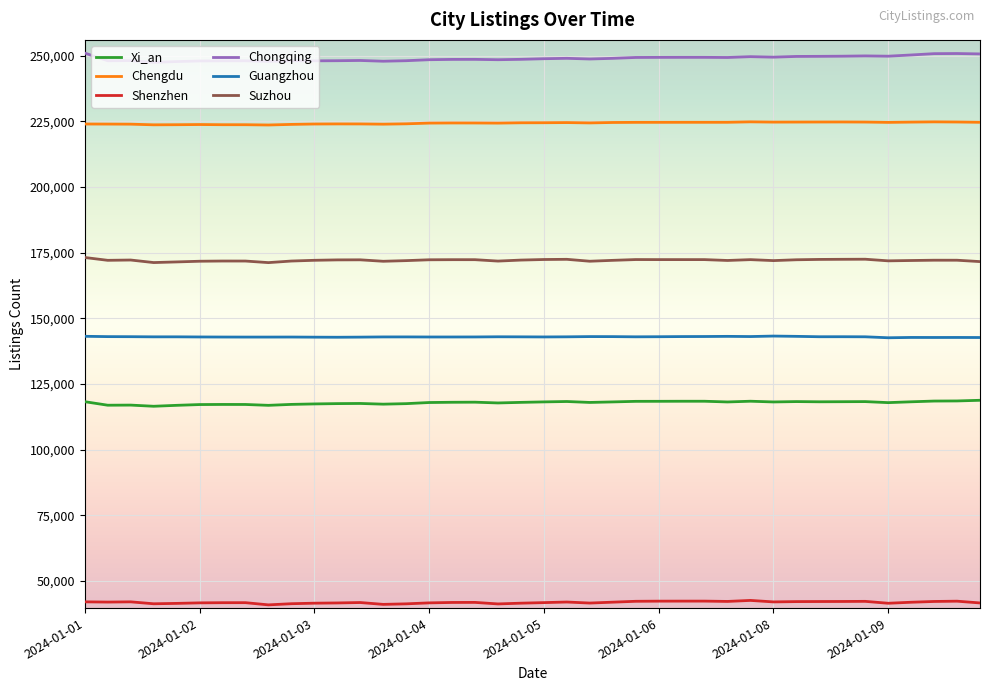

True or false: Chongqing and Xi_an cross at least once.

False